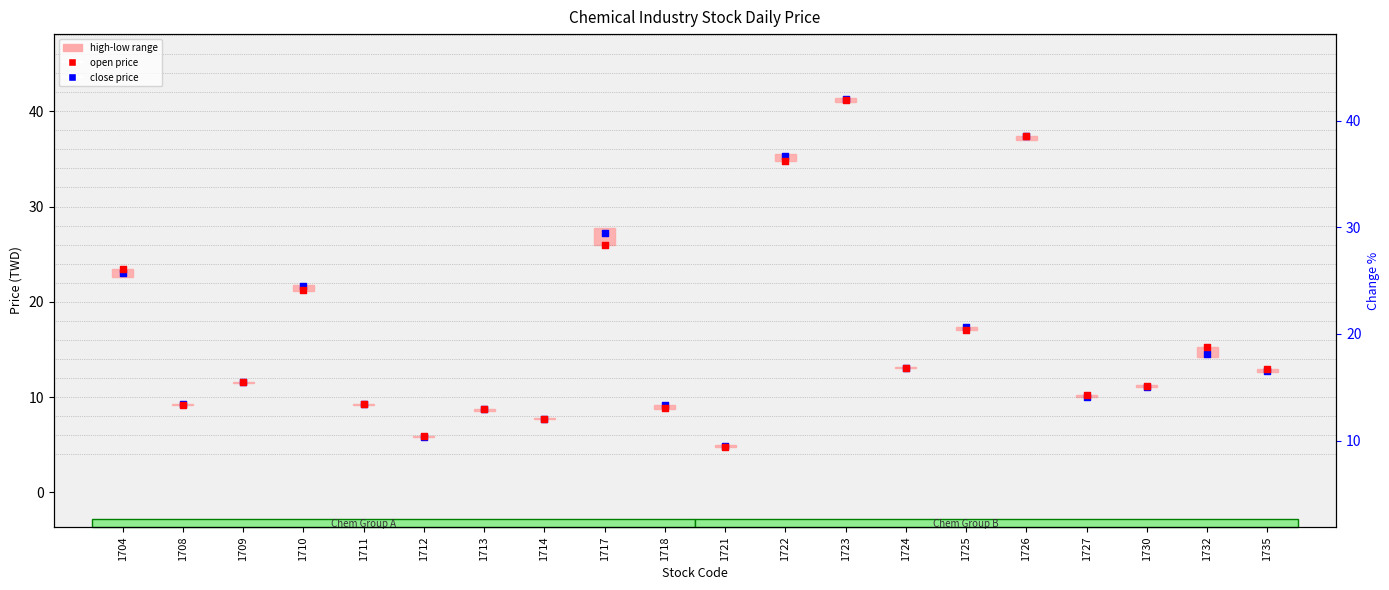

At how many categories does at least one series exceed 37?

2